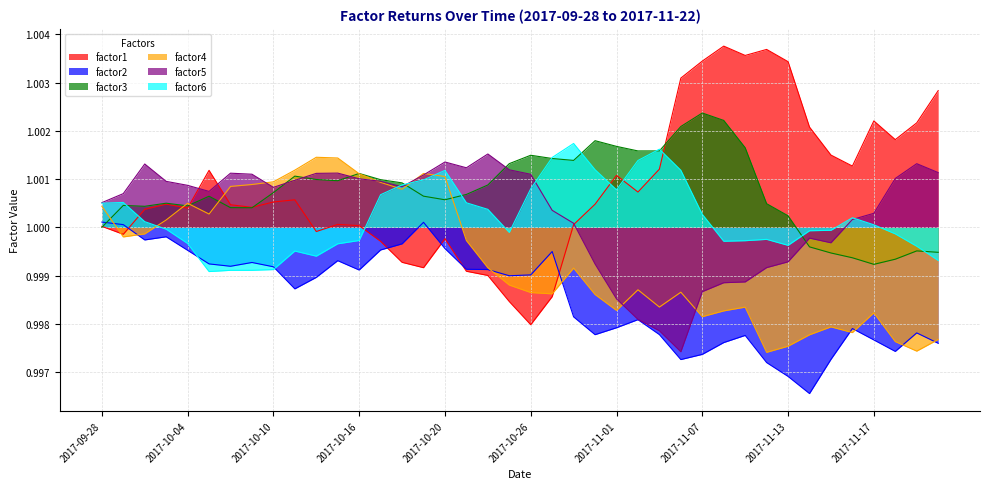

What are all the series names shown in the legend?

factor1, factor2, factor3, factor4, factor5, factor6